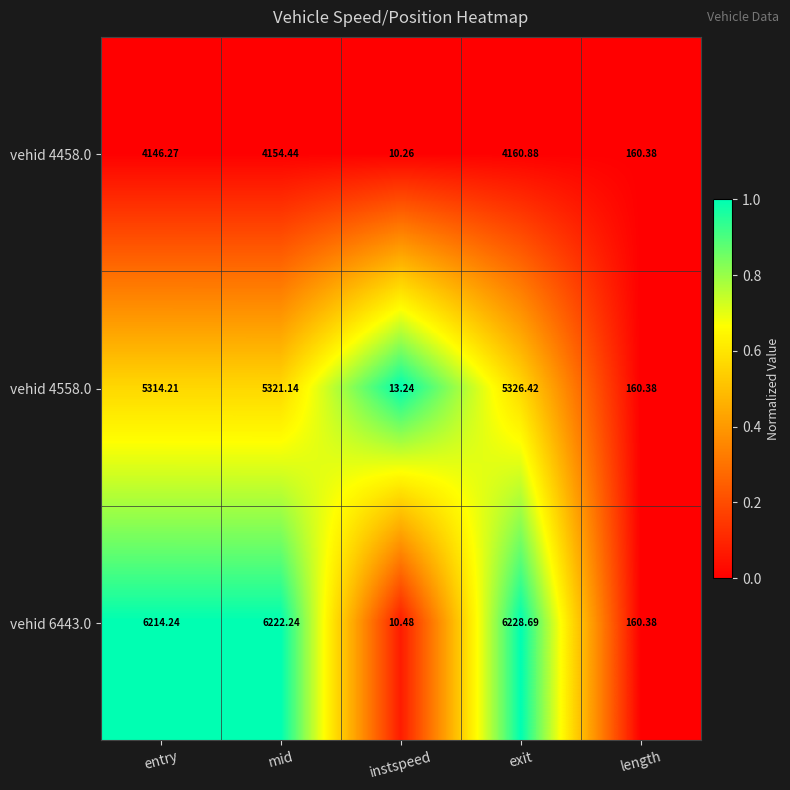

List the labels in order of vehid 4558.0 value, largest first.

exit, mid, entry, length, instspeed